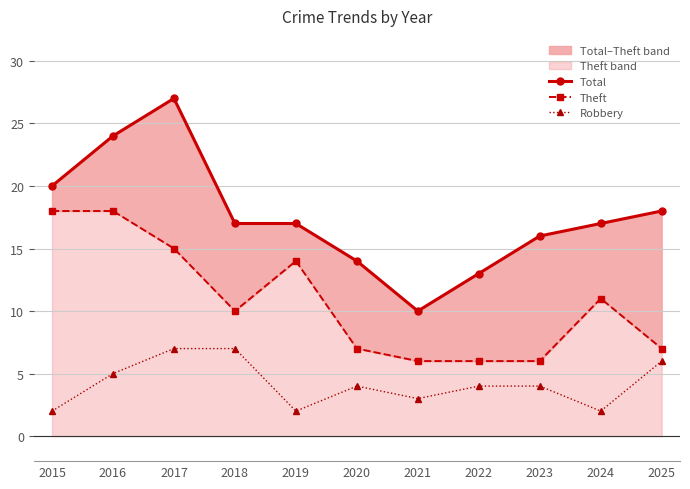

True or false: Total and Robbery intersect in this chart.

False